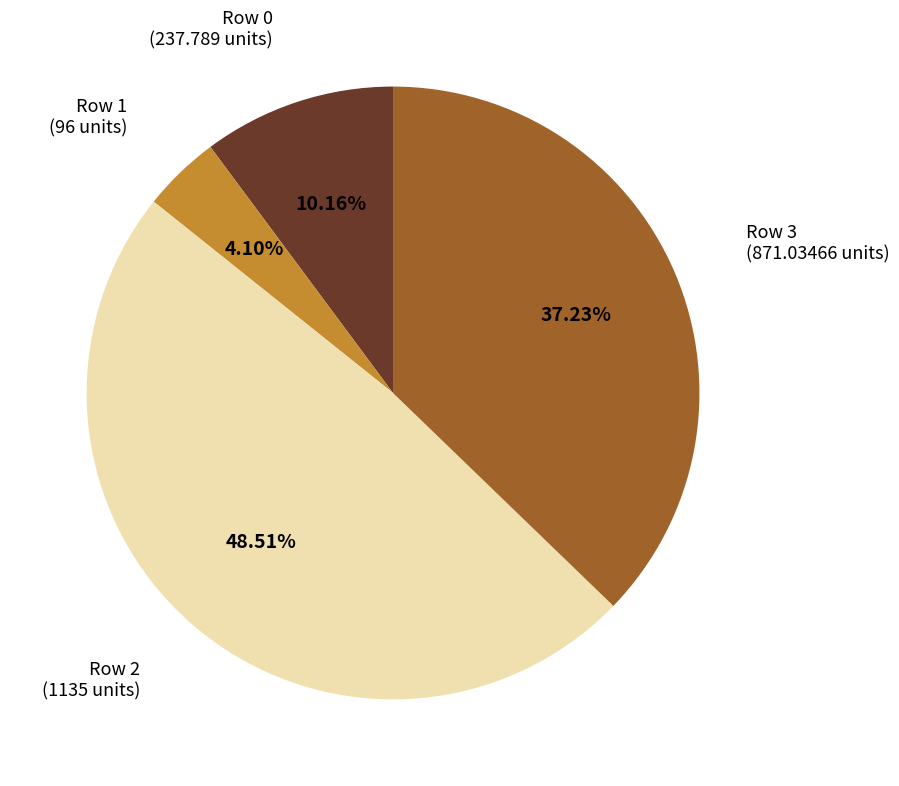

How many slices are in this pie chart?

4